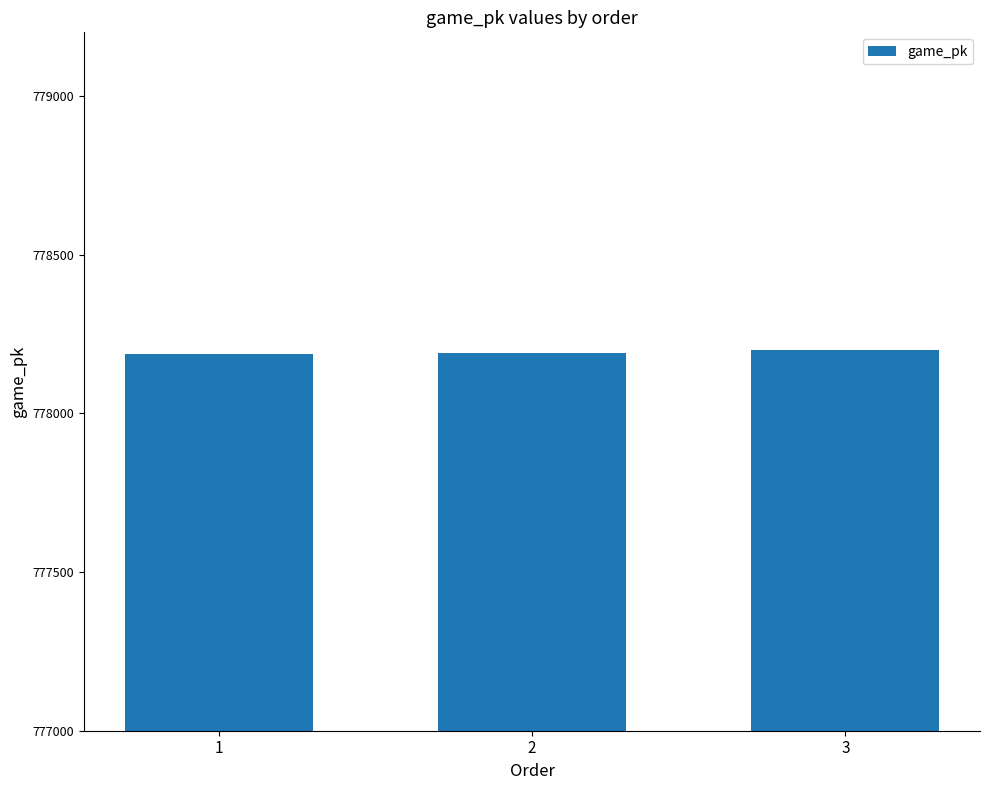

Approximately how many times larger is the value at 2 compared to 3?

1.0